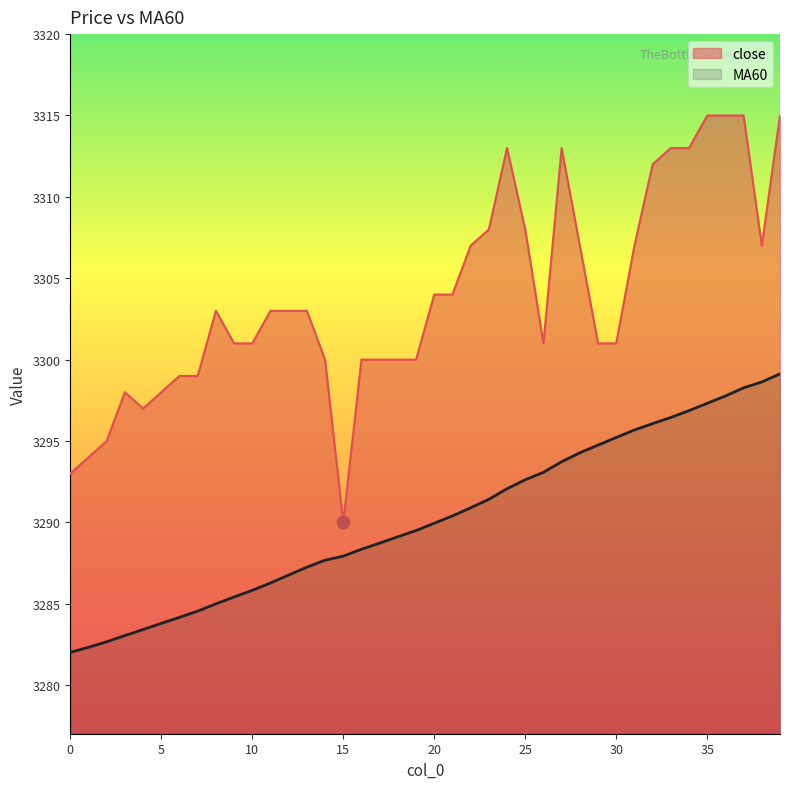

Which series has the largest Y range (max minus min)?

close